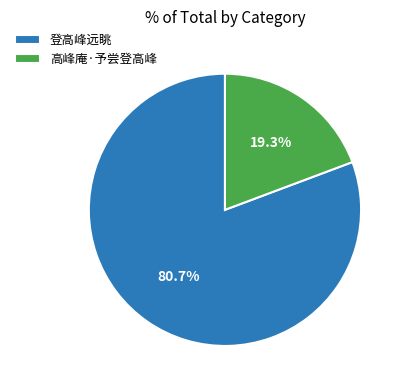

To the nearest percent, what is the average slice percentage?

50%